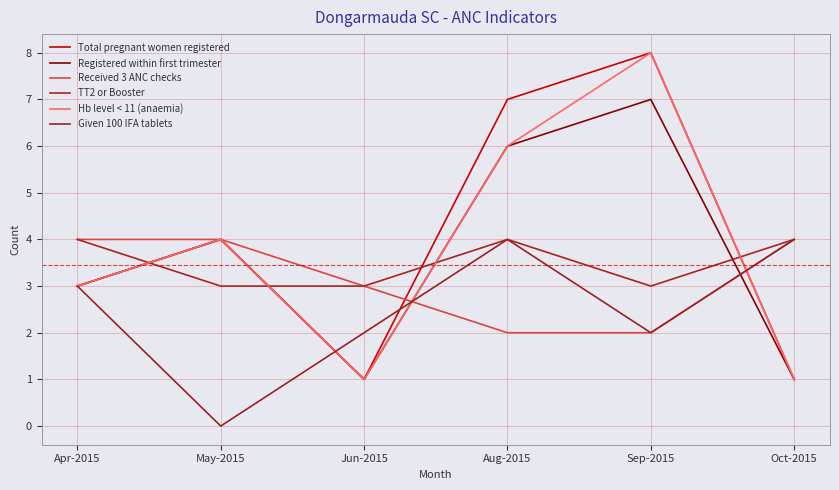

What is the label of the 5th point from the left?

Sep-2015